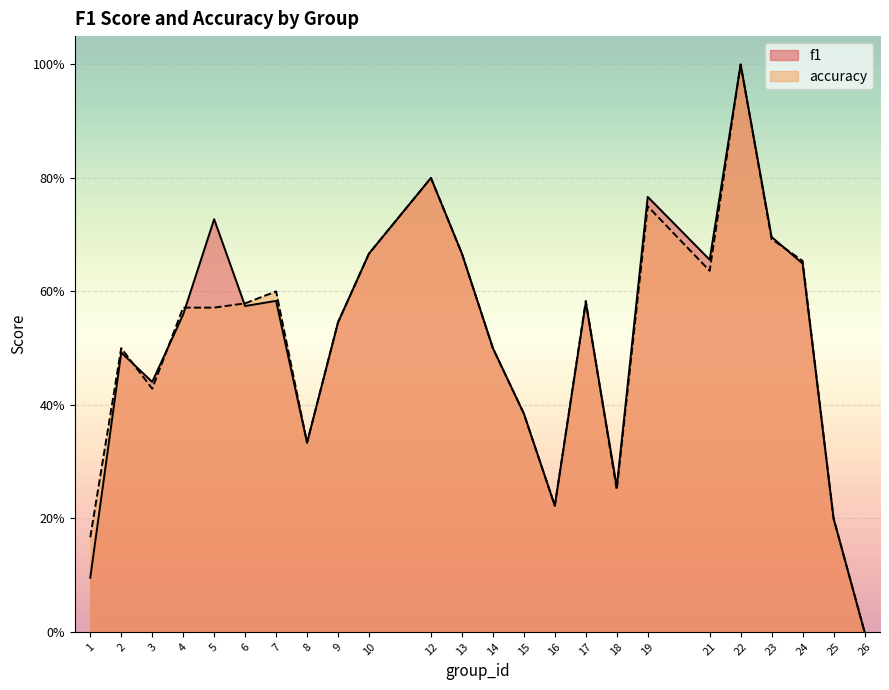

Which category has the highest value in the f1 series?

22